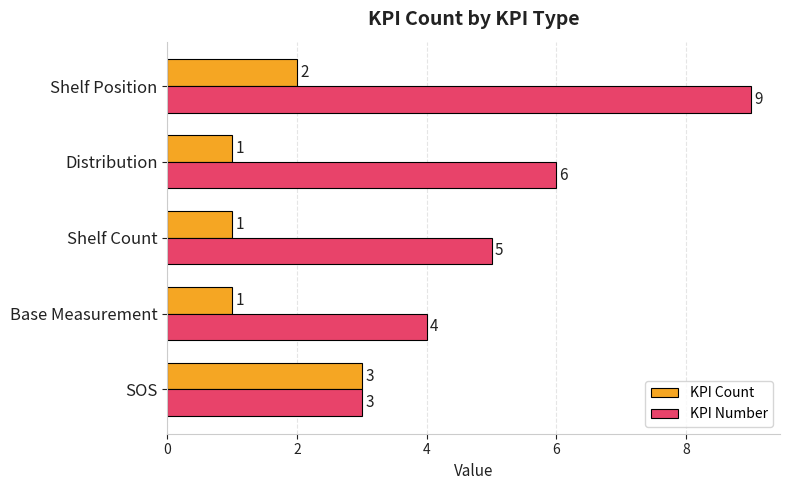

How many categories are shown in the chart?

5